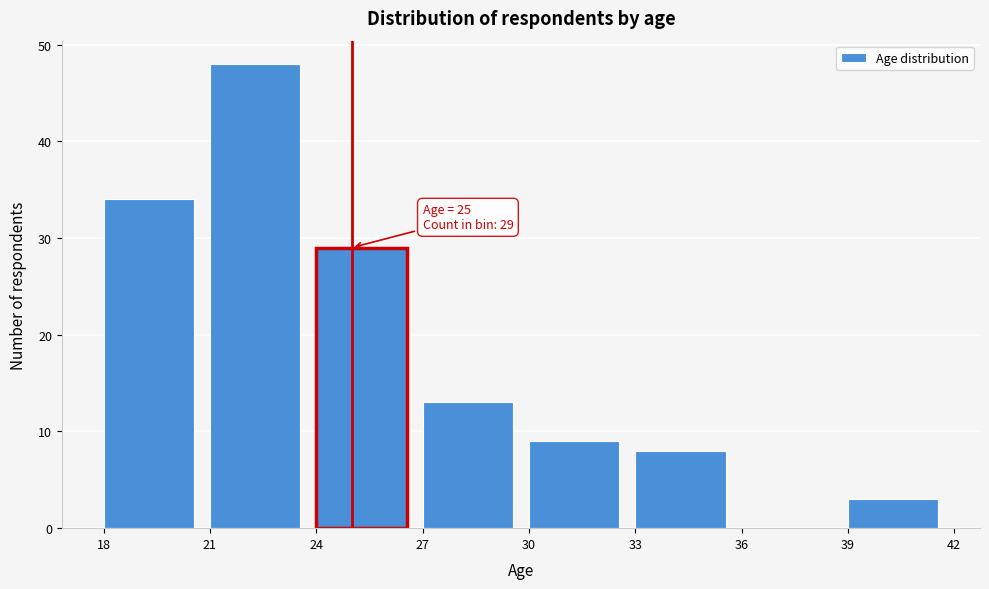

Over which range of the x-axis is the bar tallest?

21 to 24